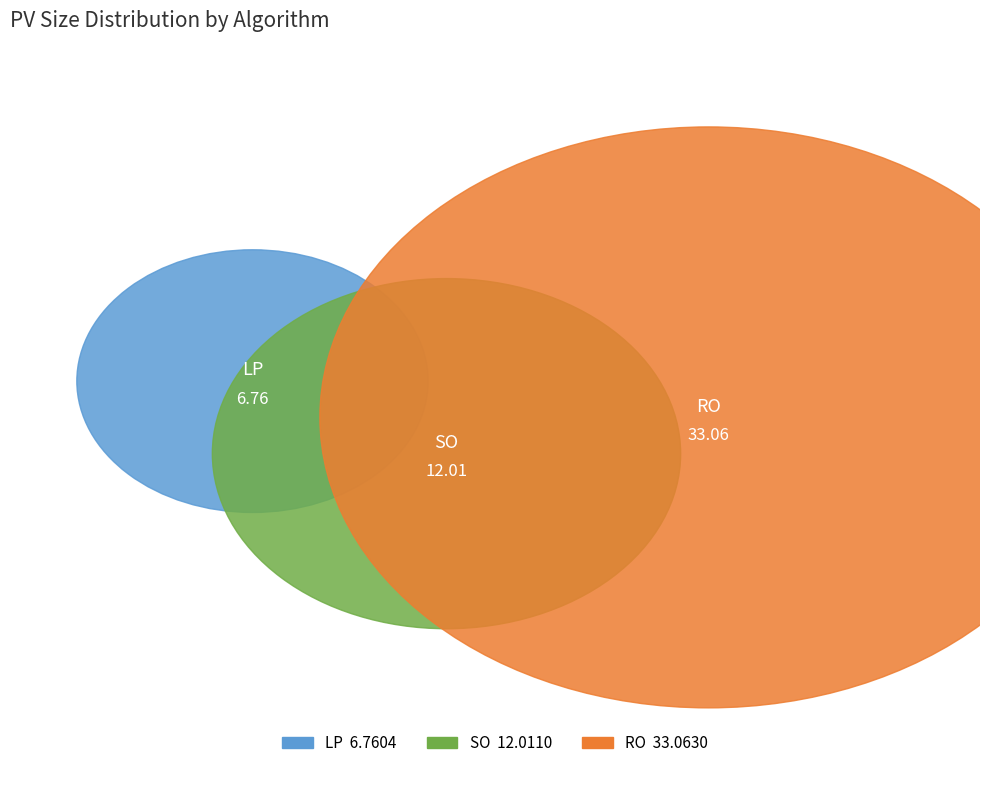

To the nearest percent, what is the combined percentage of LP and RO?

77%